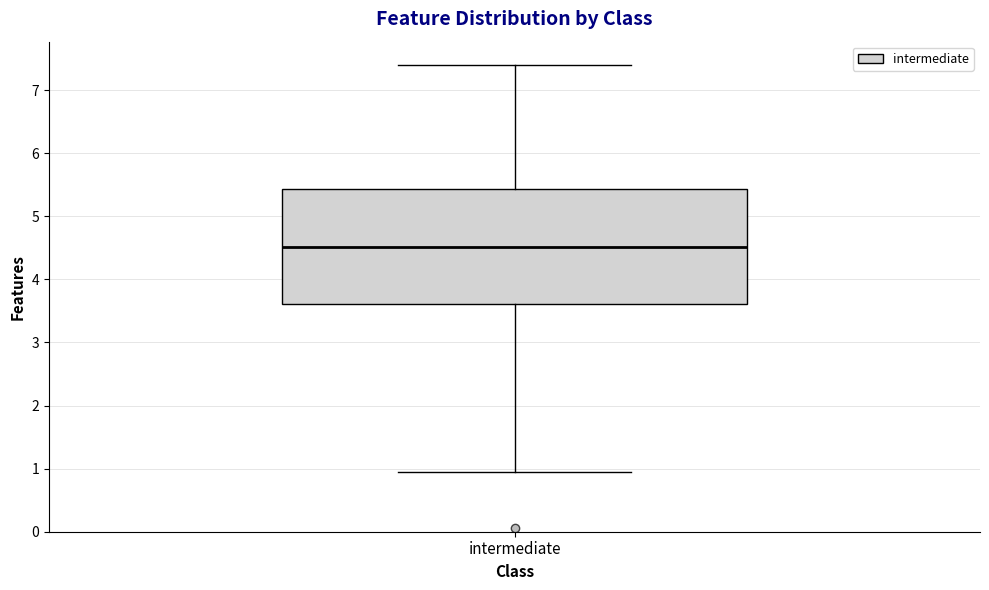

Read this box plot against the y-axis: the position of the median line, the range covered by the box, and the ends of both whiskers. The values are not printed on the chart, so give them approximately, as read against the axis.

median 4.5, box 3.6 to 5.4, whiskers 0.9 to 7.4